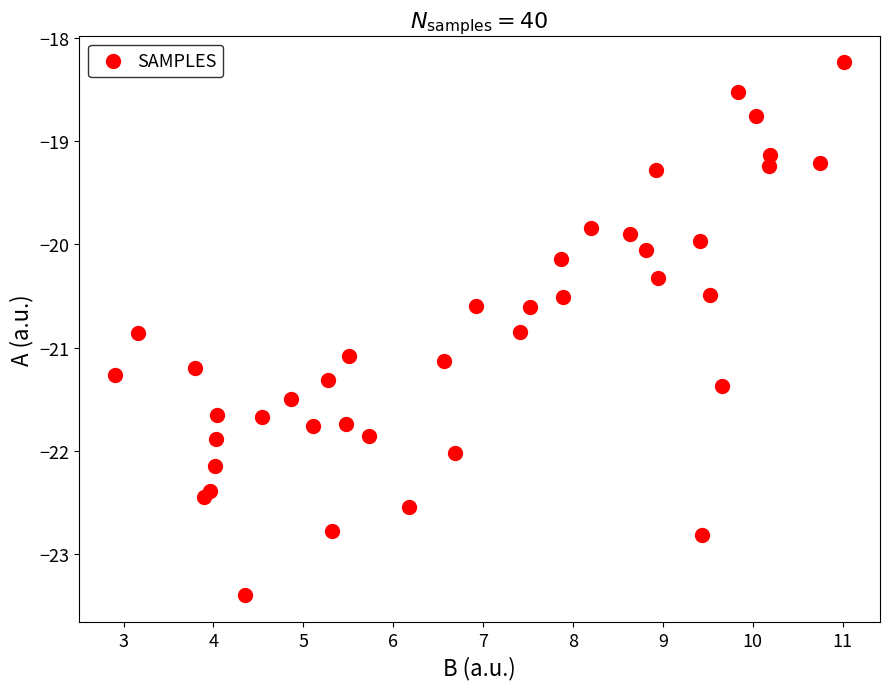

What is the range of Y values (max minus min)?

5.2